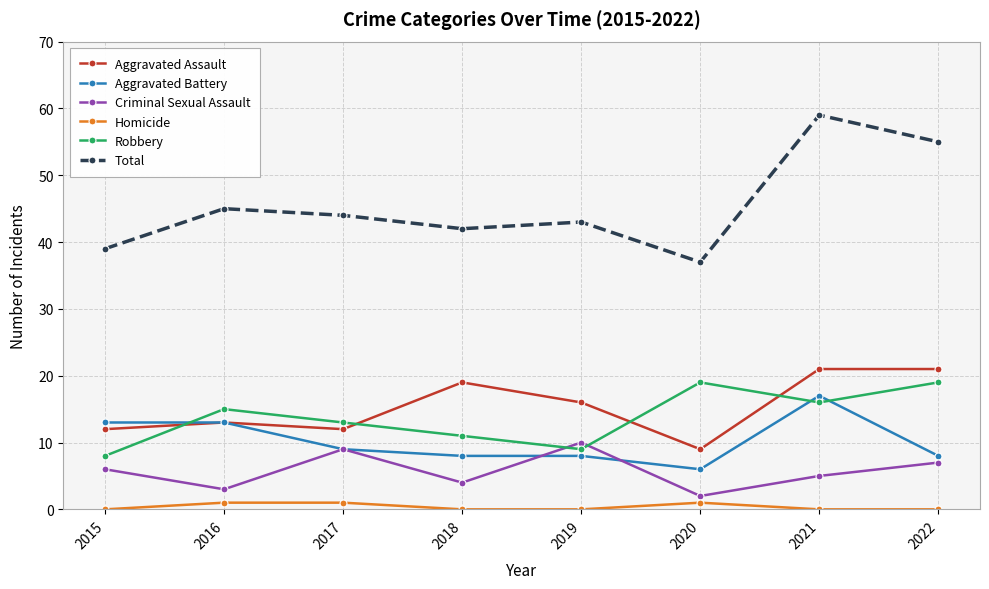

What is the total value across all series at 2021?

118